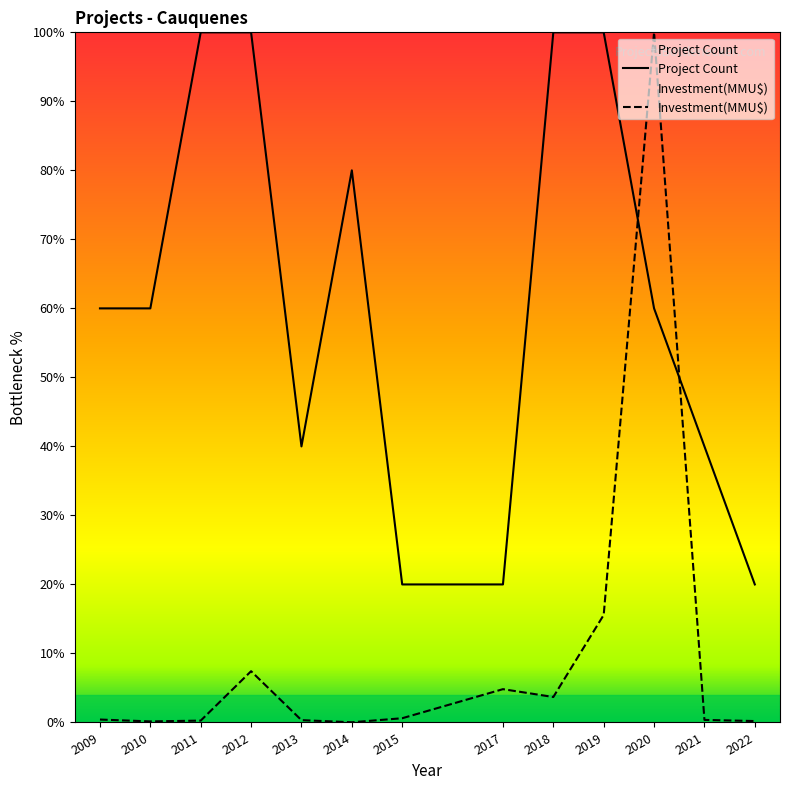

At 2011, list the series in order from largest to smallest.

Project Count, Investment(MMU$)